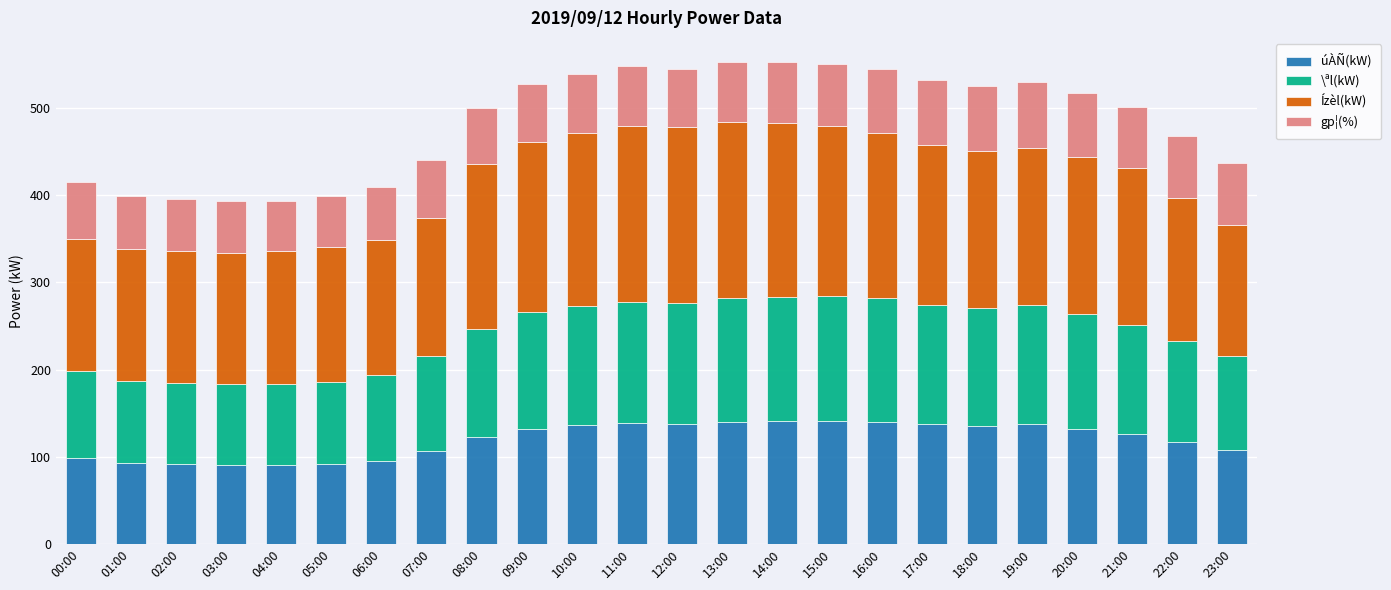

What is the total value across all series at 01:00?

399